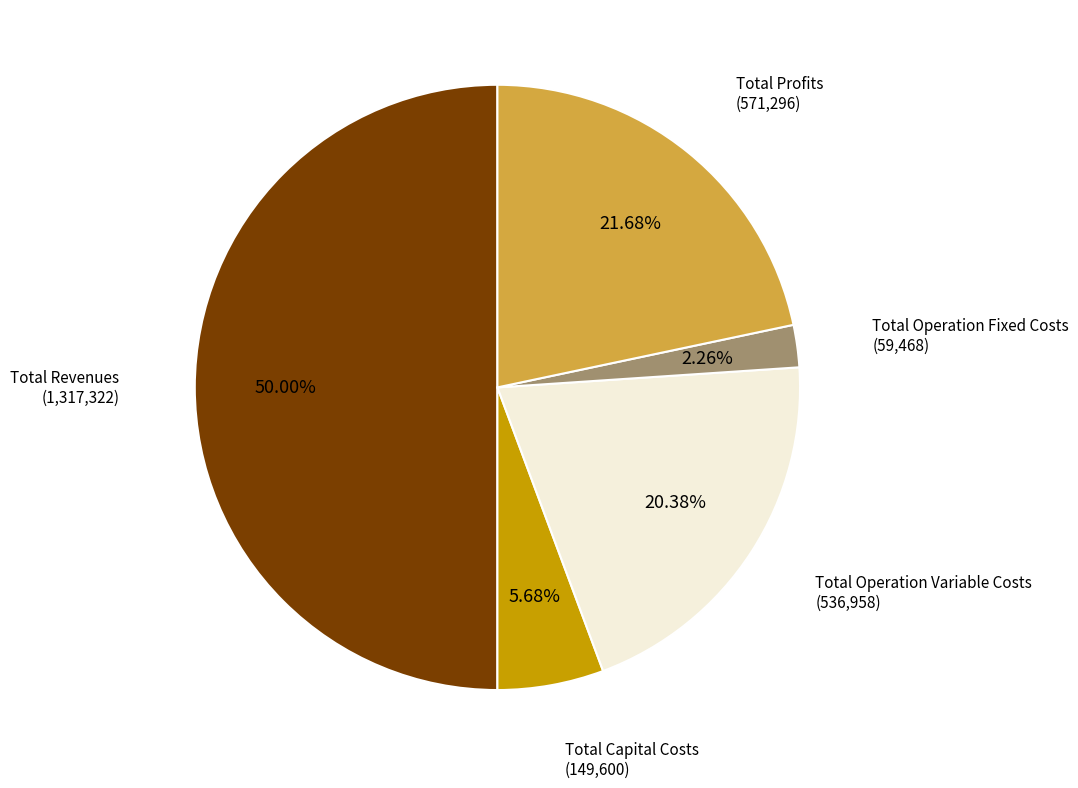

To the nearest percent, what percentage of the pie is Total Revenues?

50%